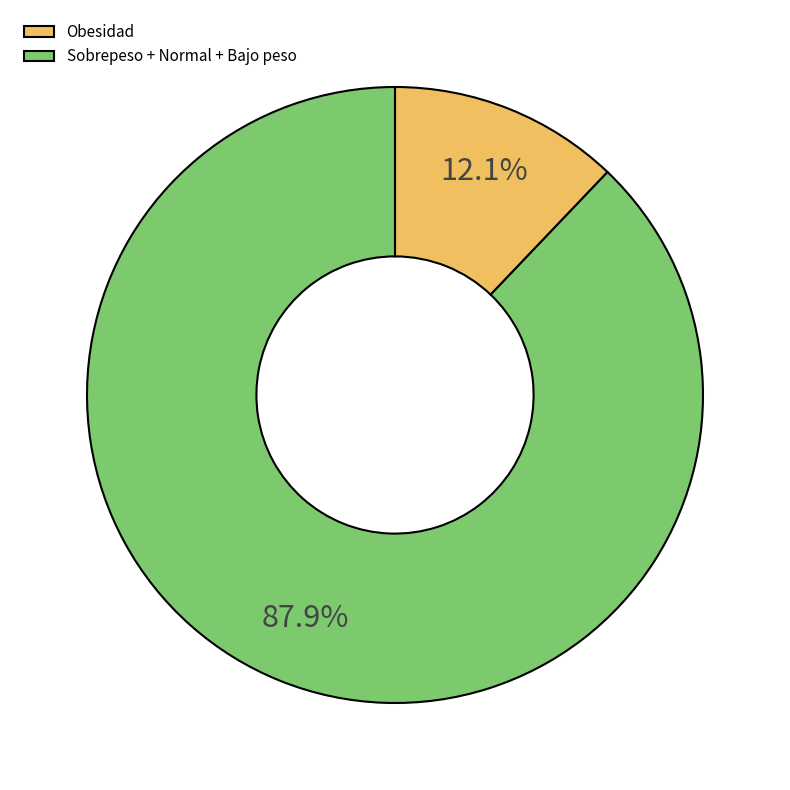

To the nearest percent, what is the average slice percentage?

50%